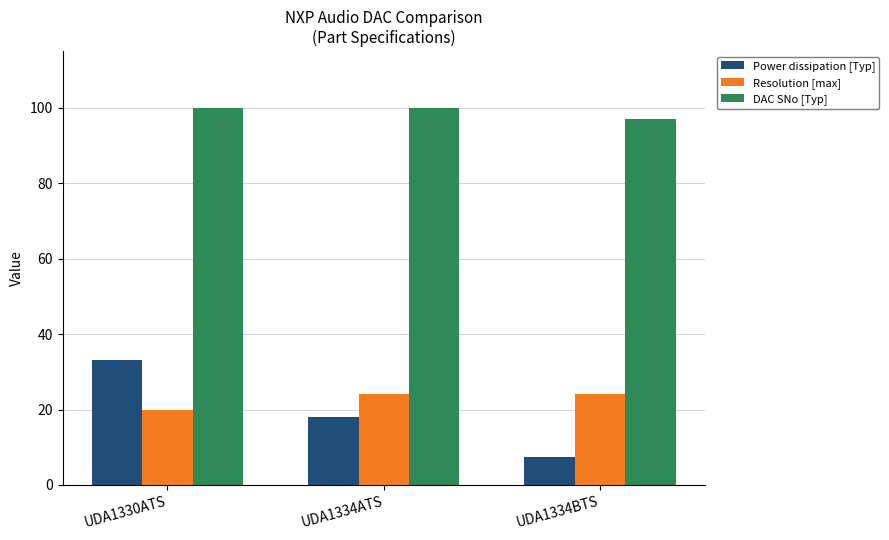

Reading left to right, what are all the values shown in this chart?

Power dissipation [Typ]: 33.0	18.0	7.4
Resolution [max]: 20.0	24.0	24.0
DAC SNo [Typ]: 100.0	100.0	97.0